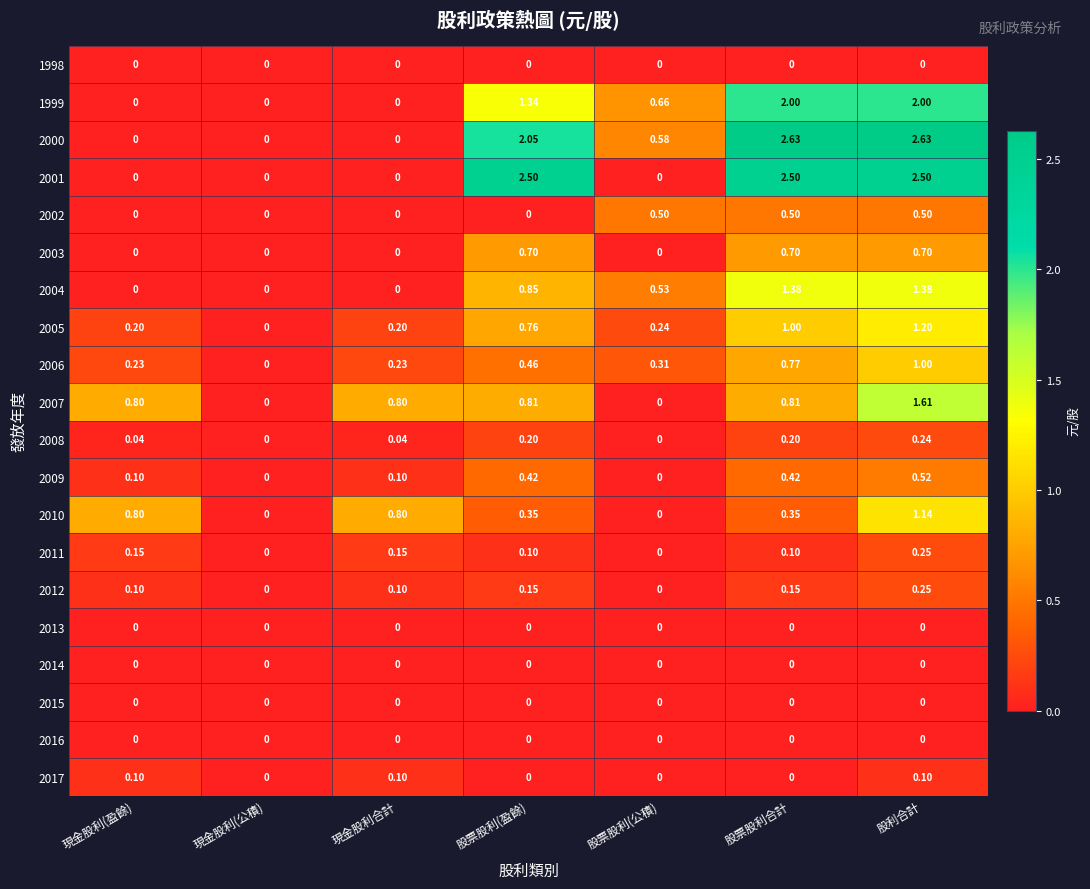

At which label is 2005 closest to 0?

現金股利(公積)